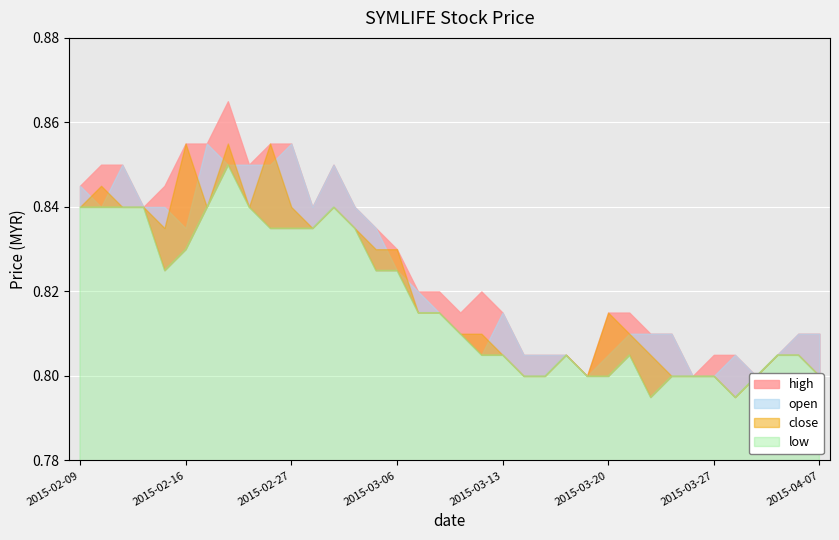

What is the difference between the second highest and second lowest values in the high series?

0.1